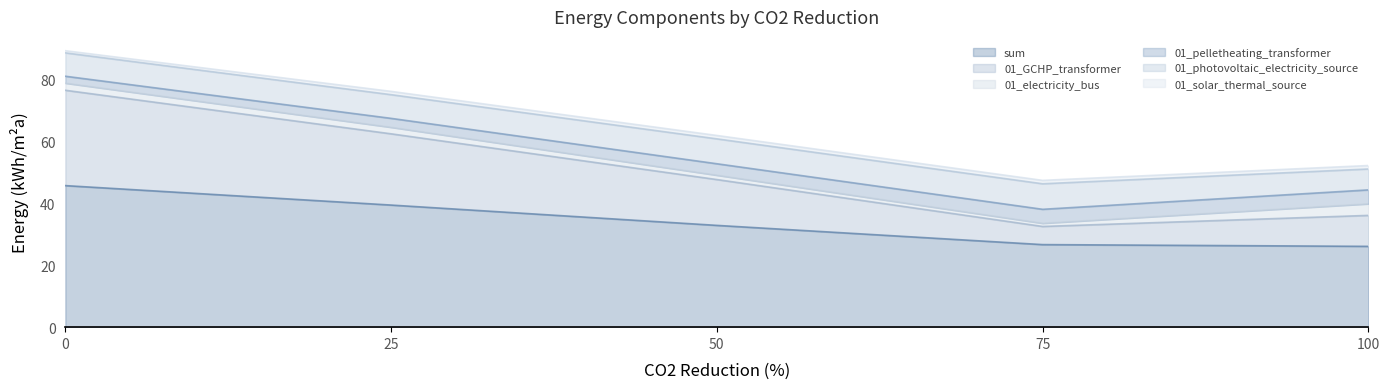

The sum series shows 18.0 at 100. True or false?

False